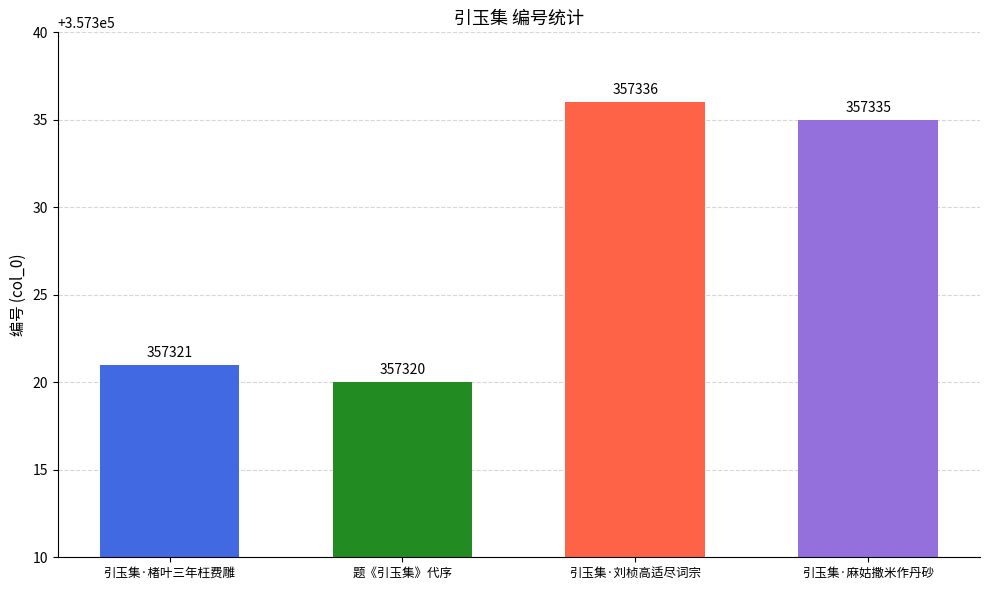

Rank the categories by value from highest to lowest.

引玉集·刘桢高适尽词宗, 引玉集·麻姑撒米作丹砂, 引玉集·楮叶三年枉费雕, 题《引玉集》代序